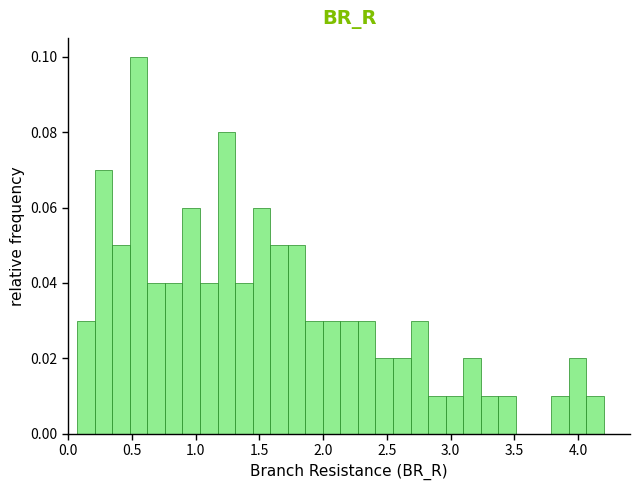

Around what value on the x-axis is the tallest bar? Give the approximate position of its centre, as read against the axis.

0.55